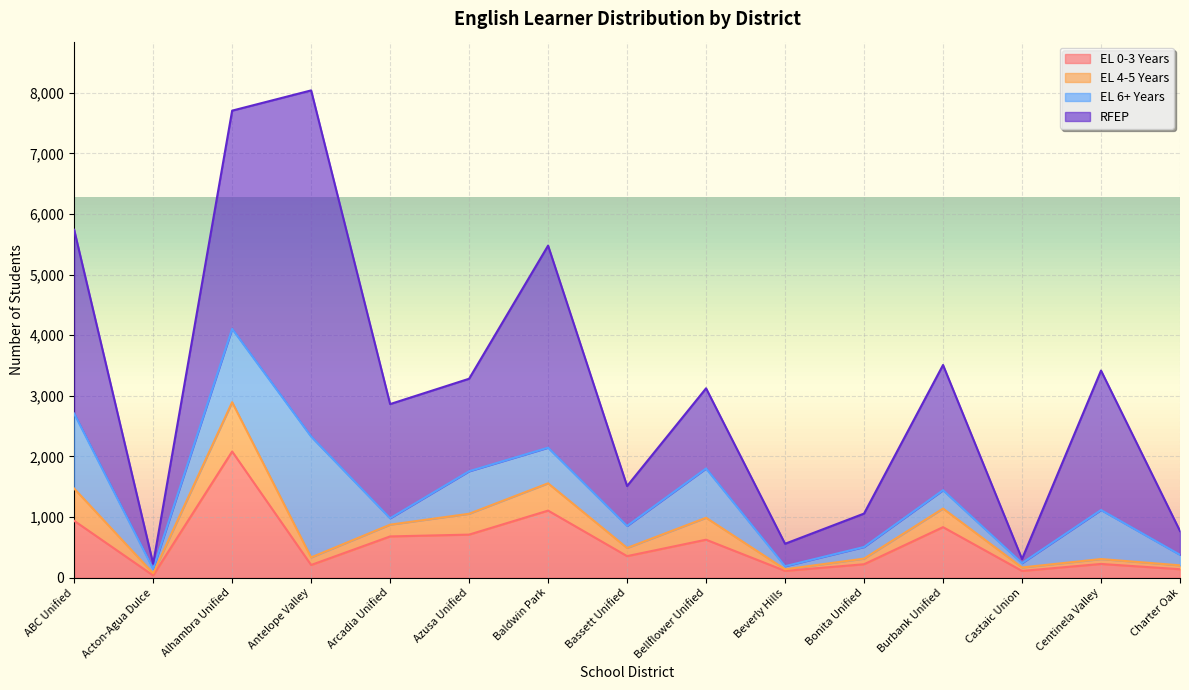

True or false: EL 0-3 Years has a value of 627 at Bellflower Unified.

True